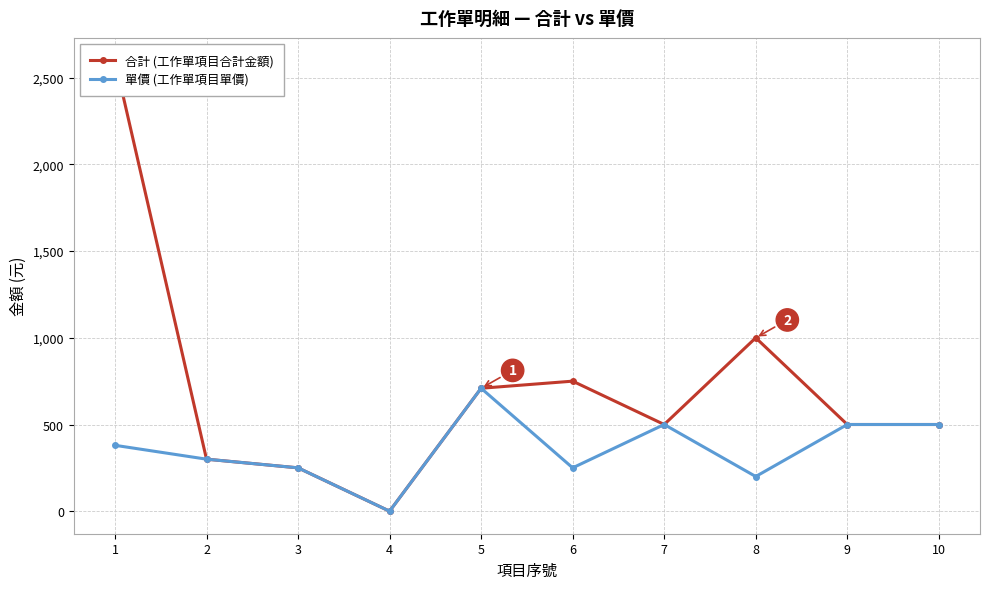

True or false: 單價 (工作單項目單價) has a value of 200 at 8.

True